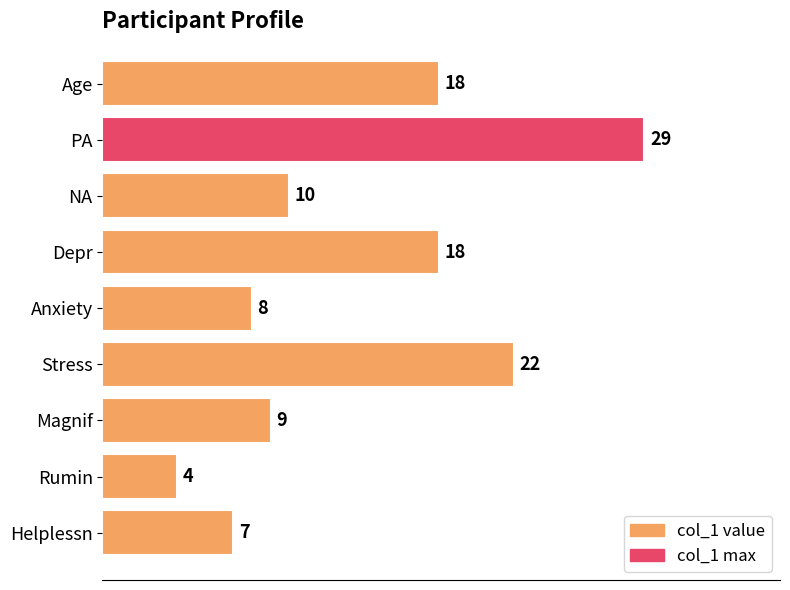

What is the average value?

14